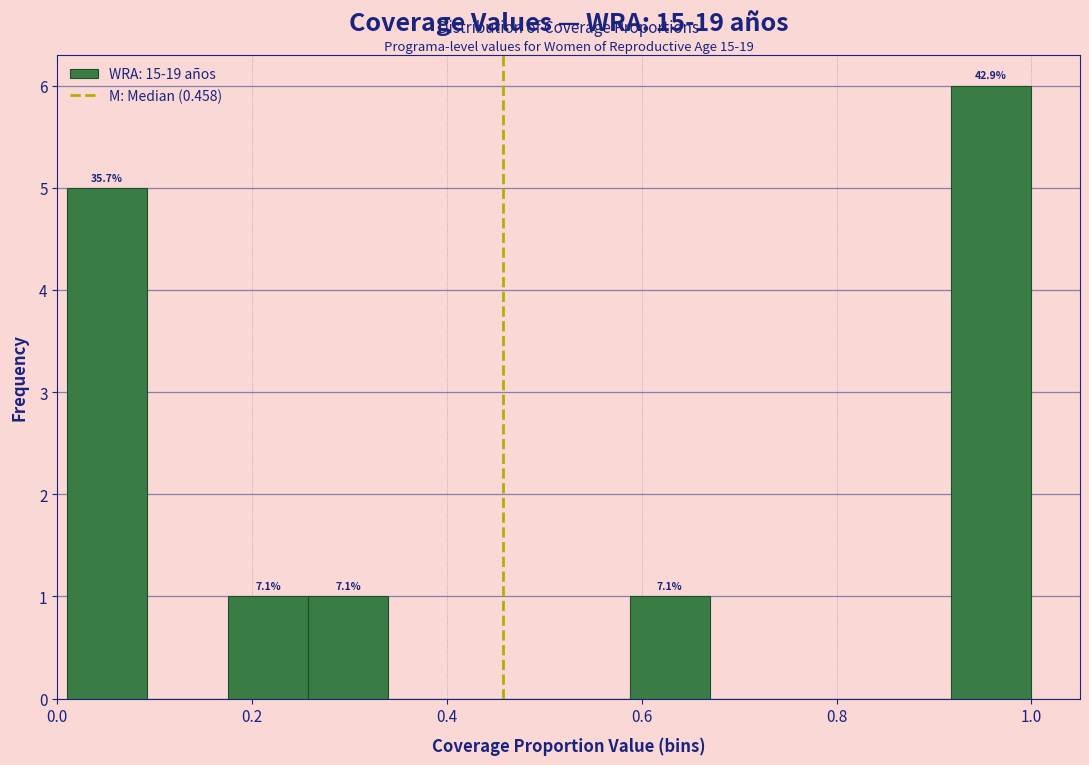

Which range on the x-axis has the tallest bar?

0.92 to 1.00